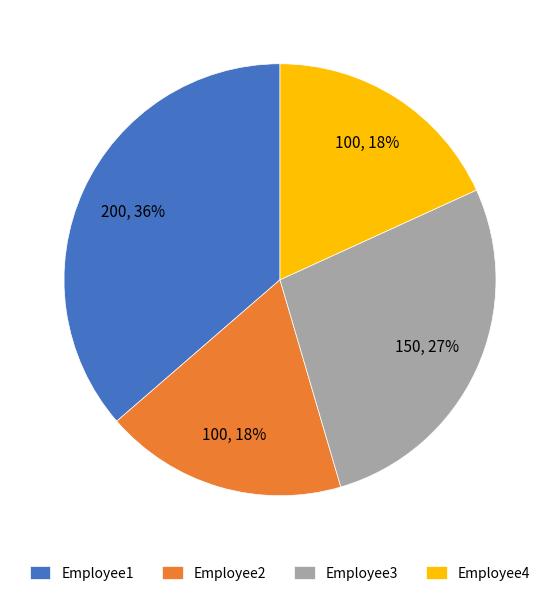

Which slice is the largest?

Employee1